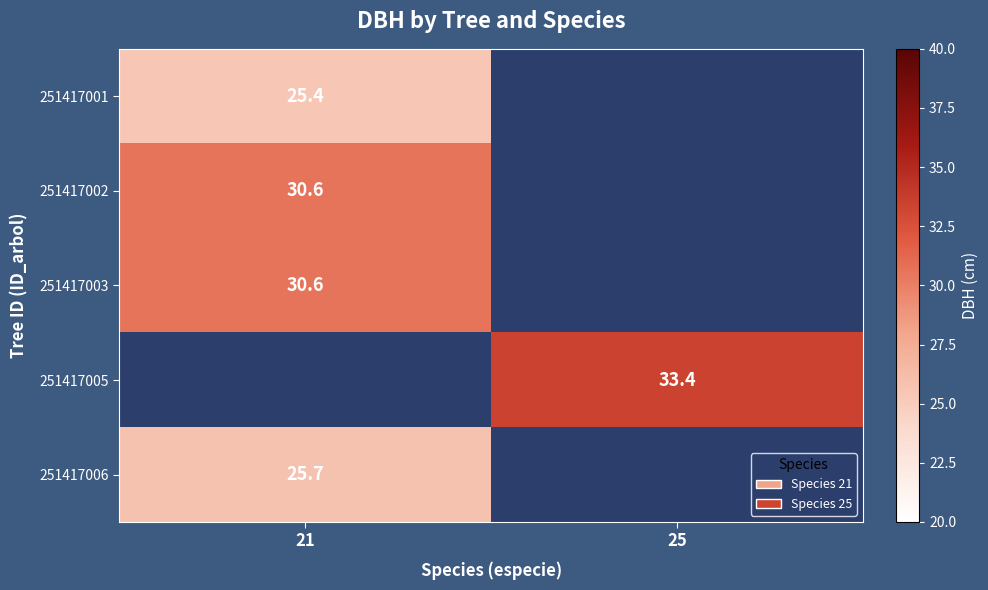

True or false: 251417002 has a value of 30.6 at 21.

True